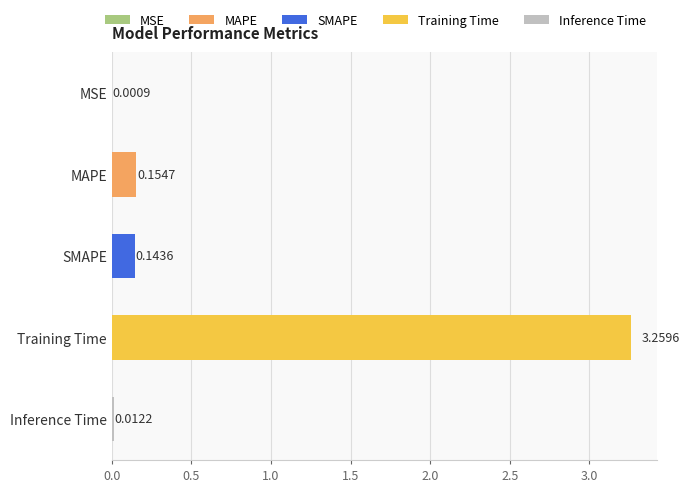

At which label is the value closest to 1?

MAPE